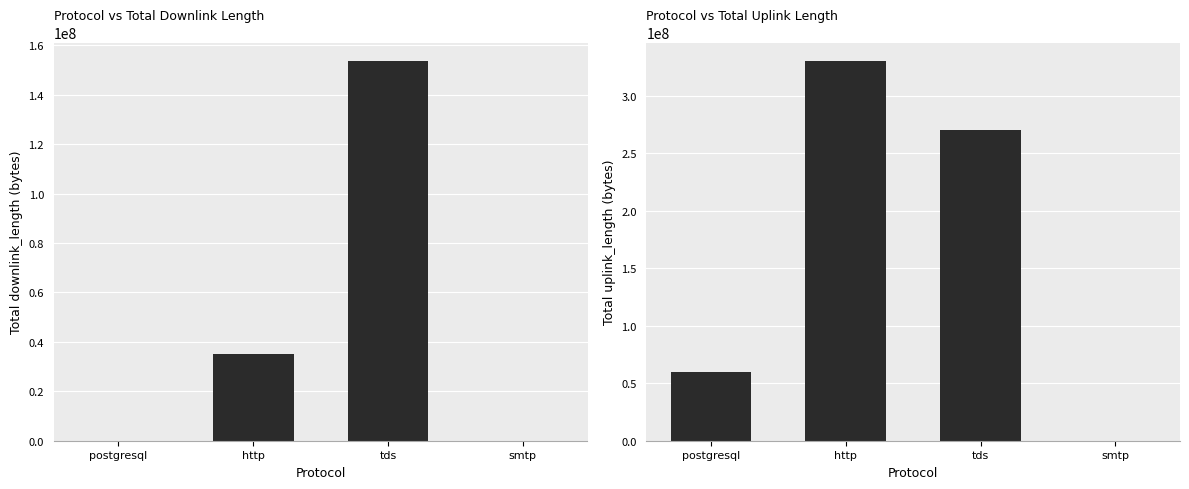

Is the value of uplink_length at tds greater than the value of downlink_length at tds?

Yes